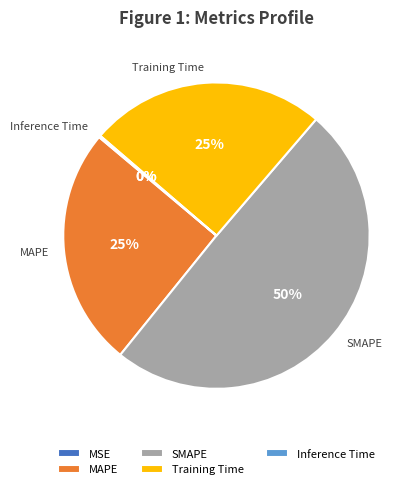

Is MAPE the majority of the pie?

No